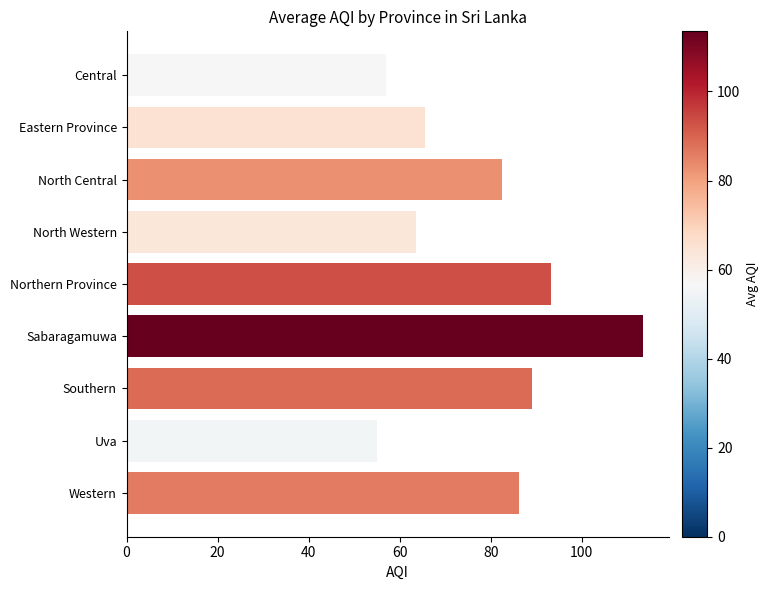

What is the approximate value at North Central?

82.5